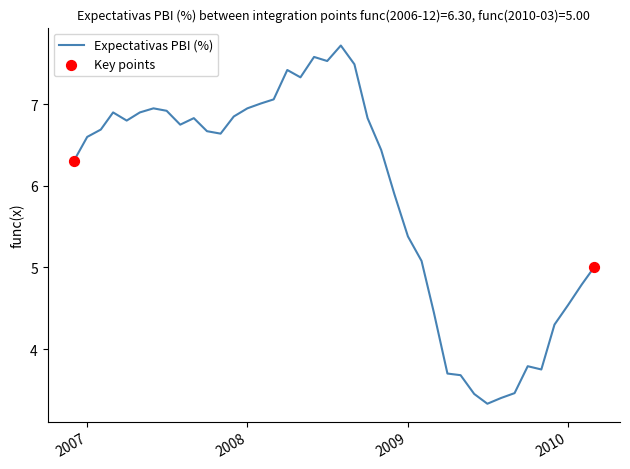

What is the difference between the maximum and minimum values?

4.4